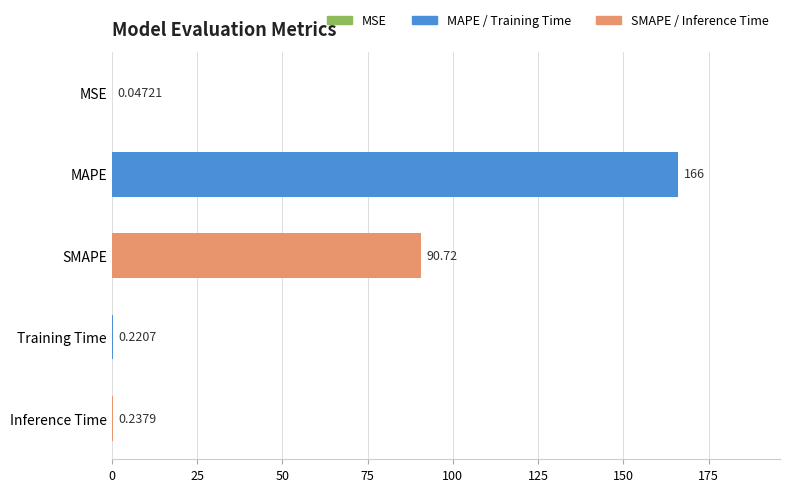

What is the sum of all values?

257.3